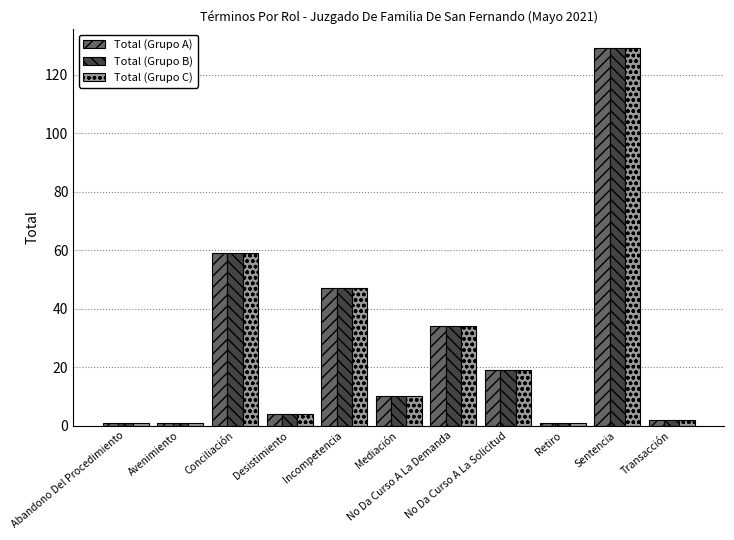

What is the minimum value shown in the chart?

1